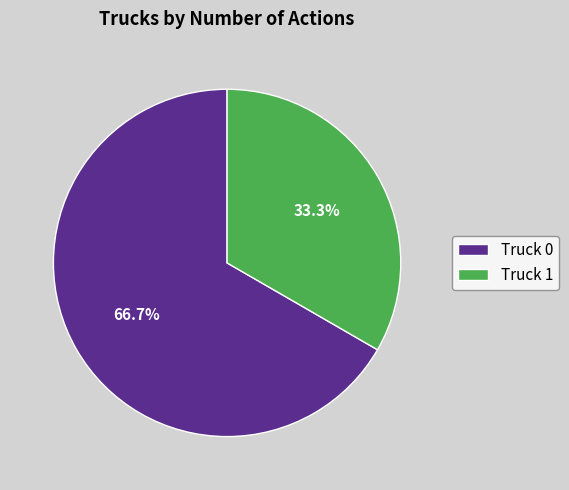

Between Truck 0 and Truck 1, which is larger?

Truck 0